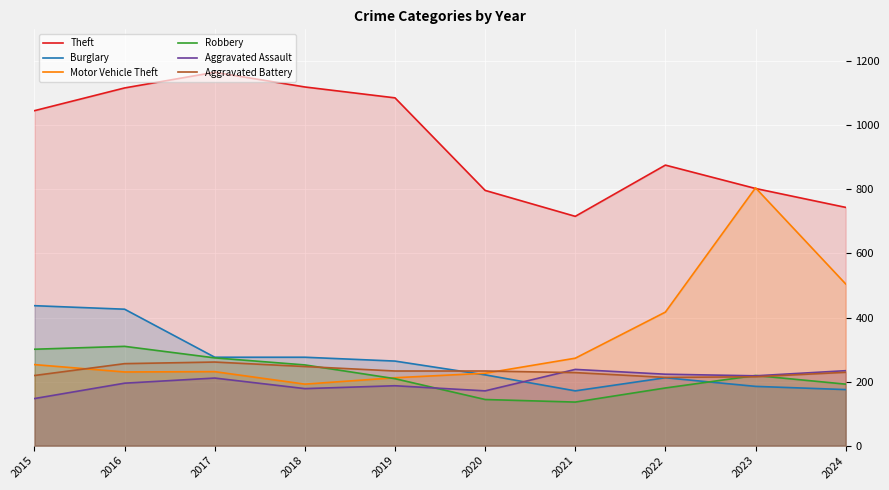

List the labels in order of Burglary value, smallest first.

2021, 2024, 2023, 2022, 2020, 2019, 2017, 2018, 2016, 2015